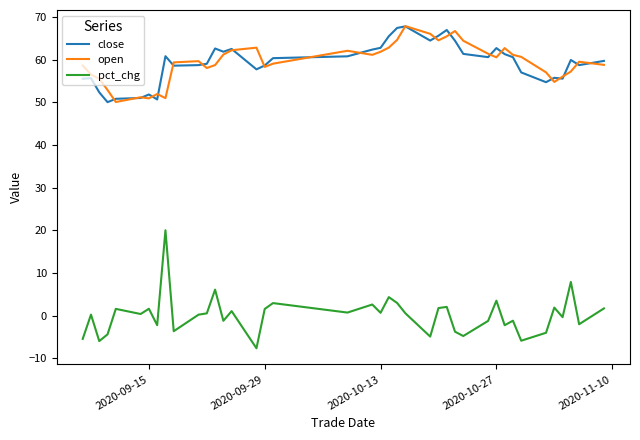

True or false: pct_chg and close intersect in this chart.

False